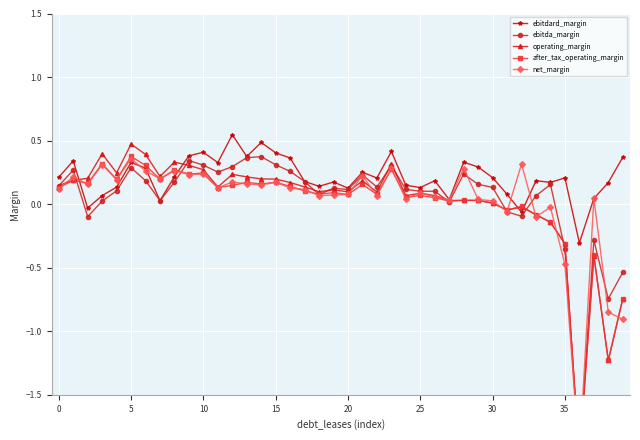

Is the value of net_margin at 23 greater than the value of ebitdard_margin at 19?

Yes